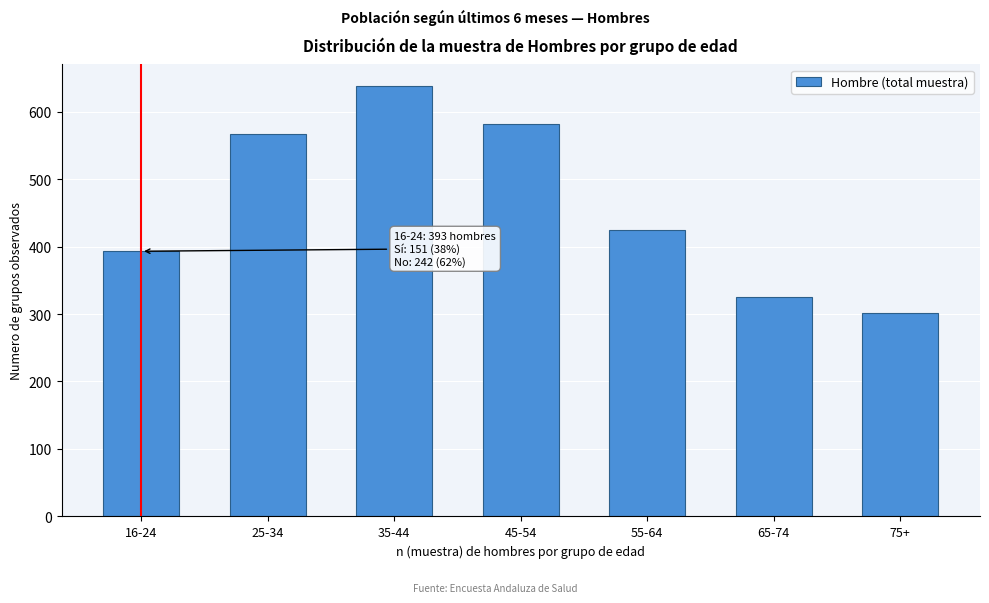

Reading left to right, list all the values displayed in this chart.

393	567	638	582	424	325	302